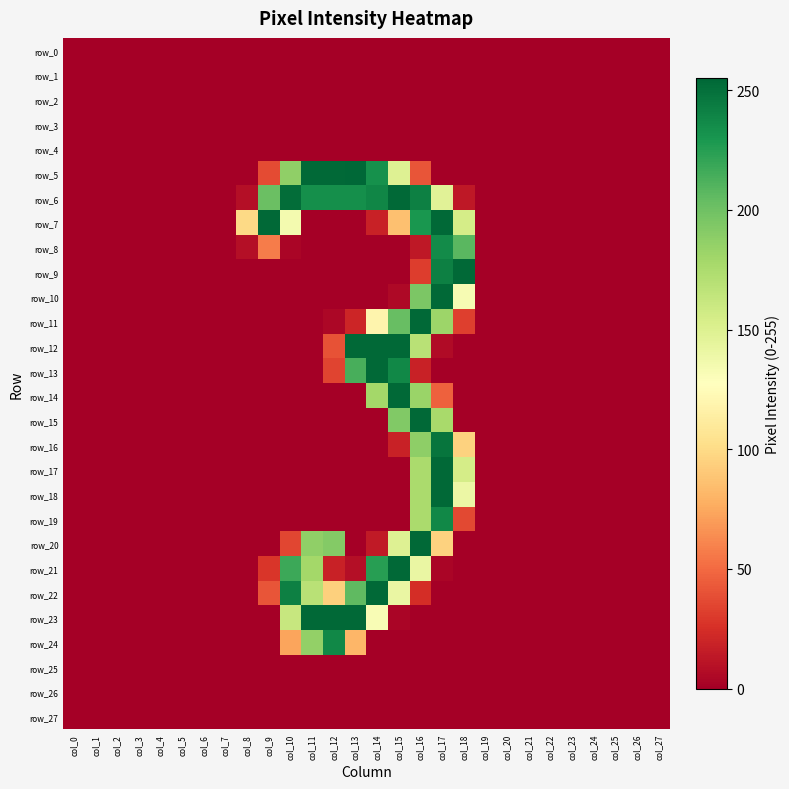

List the series in order of their peak value, lowest first.

row_0, row_1, row_2, row_3, row_4, row_25, row_26, row_27, row_8, row_19, row_24, row_16, row_6, row_7, row_9, row_10, row_11, row_12, row_13, row_14, row_15, row_17, row_18, row_20, row_21, row_22, row_23, row_5